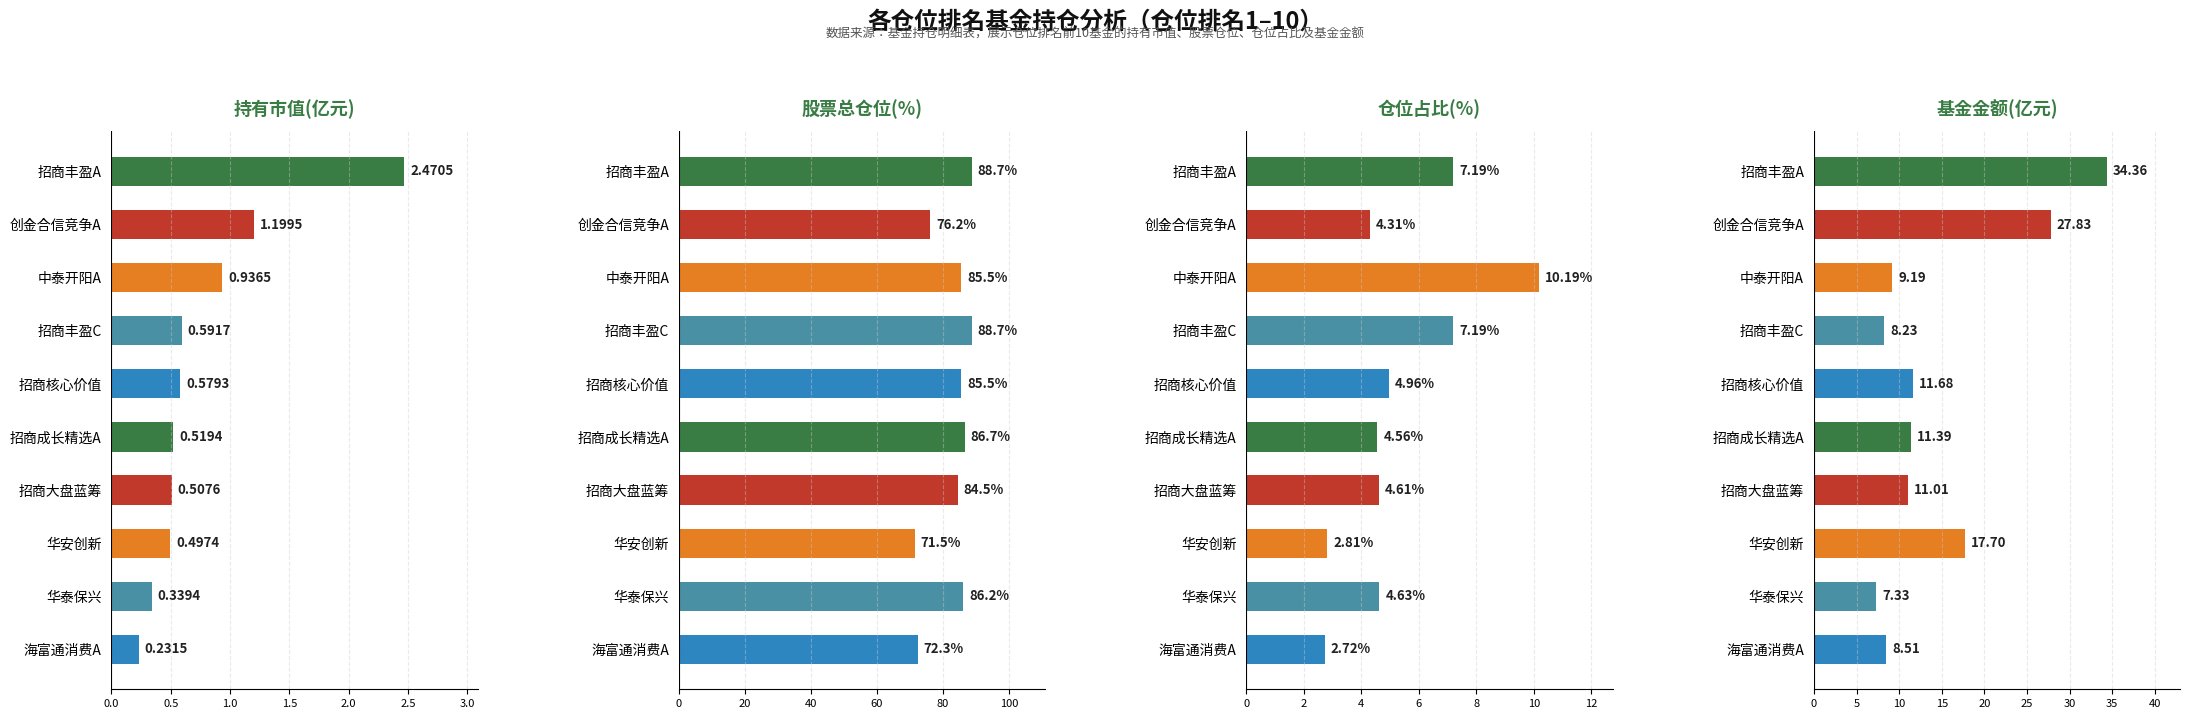

What is the value of the 股票总仓位(%) bar at the 8th from the left?

71.5